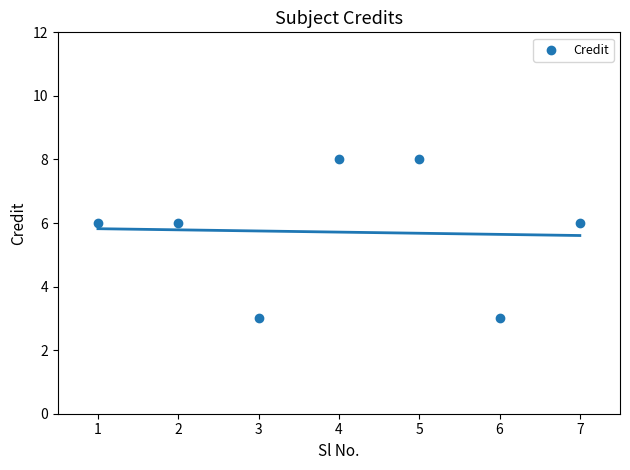

What is the range of Y values (max minus min)?

5